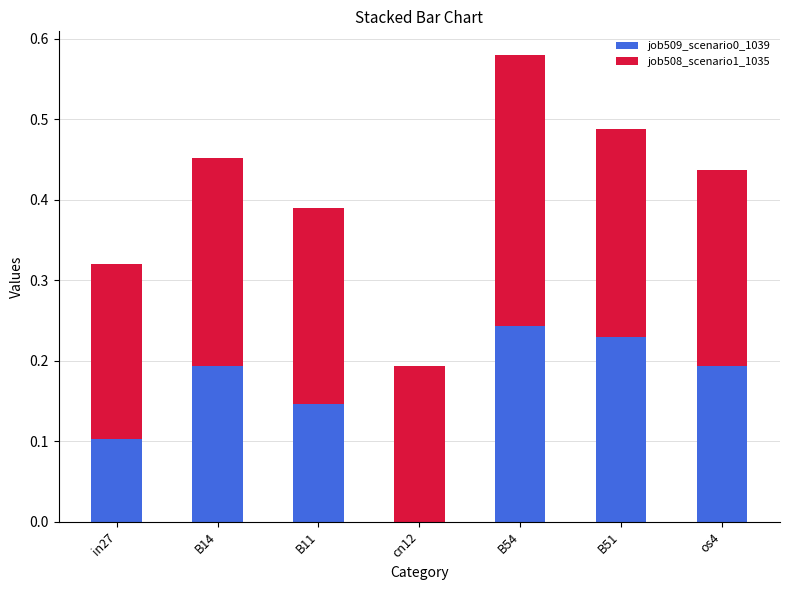

What is the total value across all series at B54?

0.6